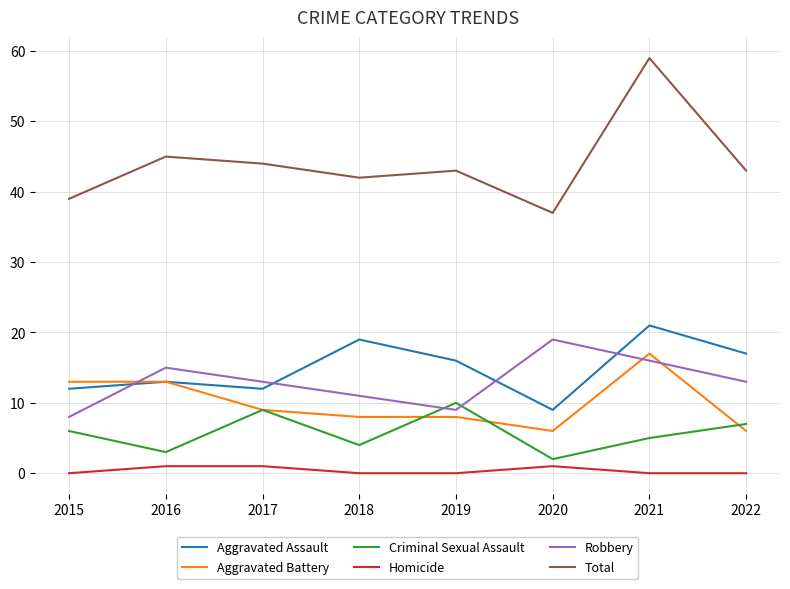

True or false: Criminal Sexual Assault and Aggravated Assault cross at least once.

False